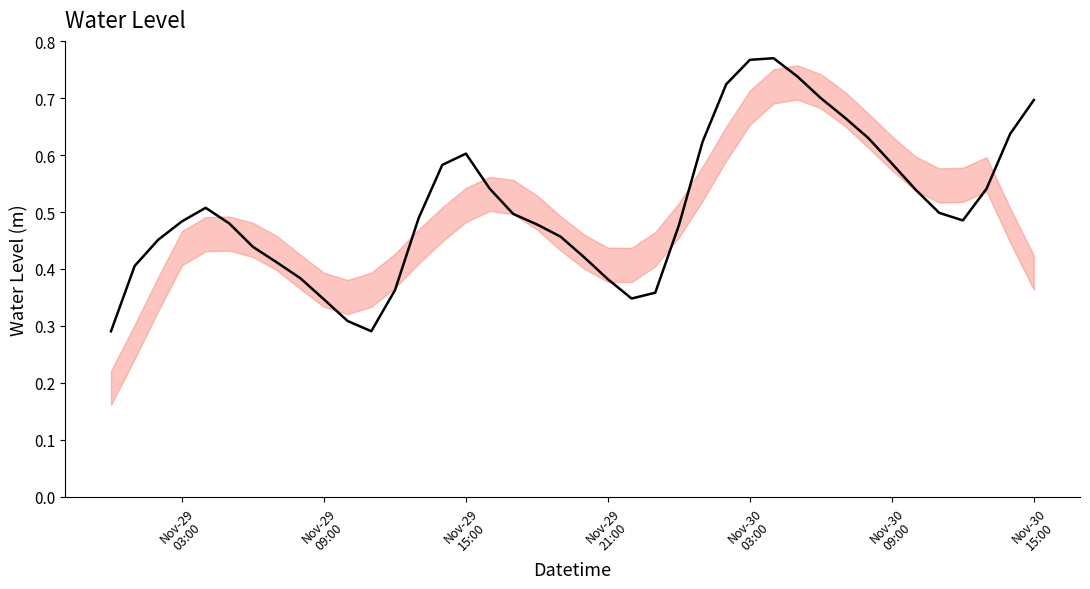

Does the chart have visible grid lines?

No